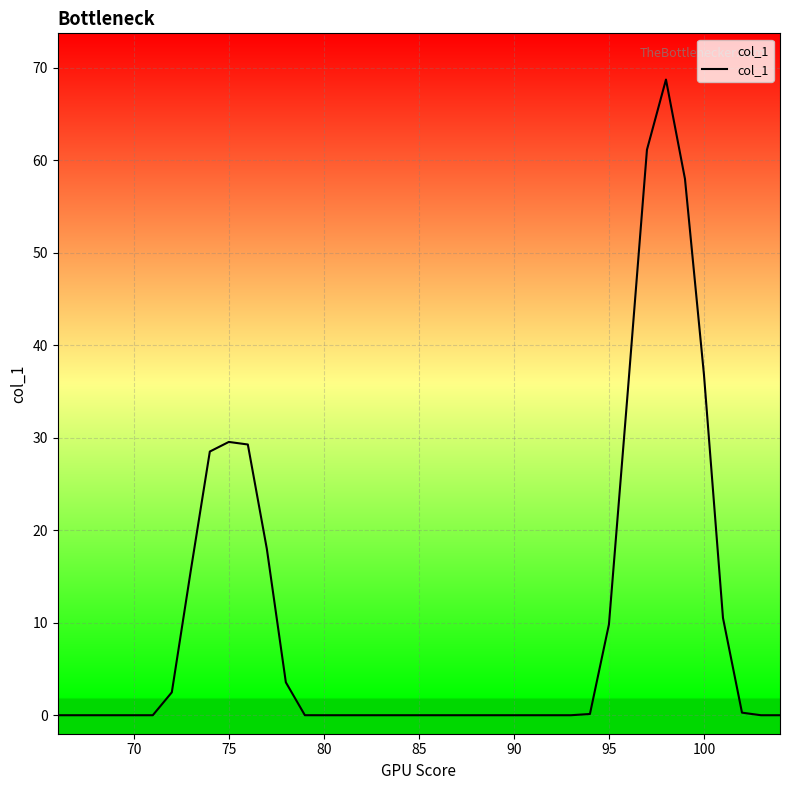

What is the greatest value displayed?

68.7